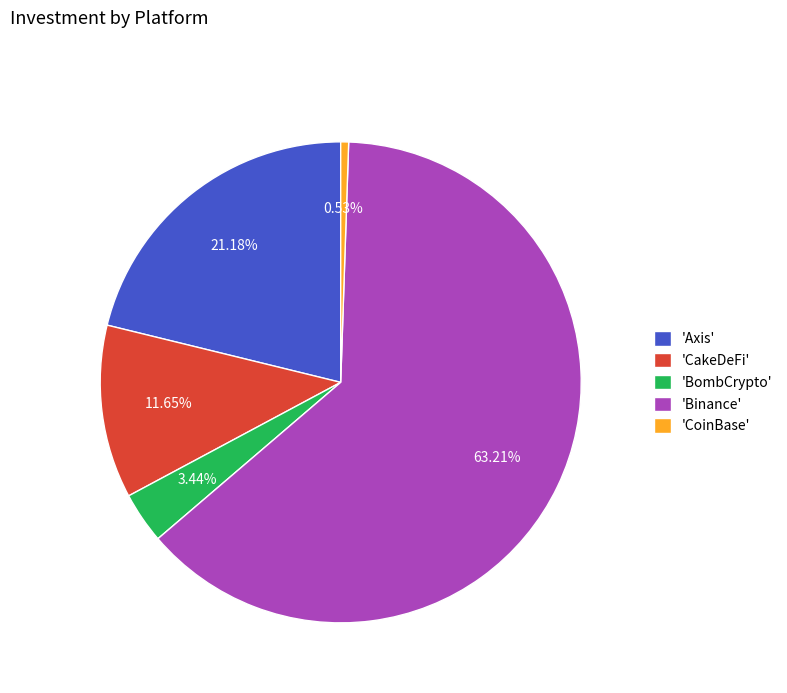

Count the number of slices in the pie.

5